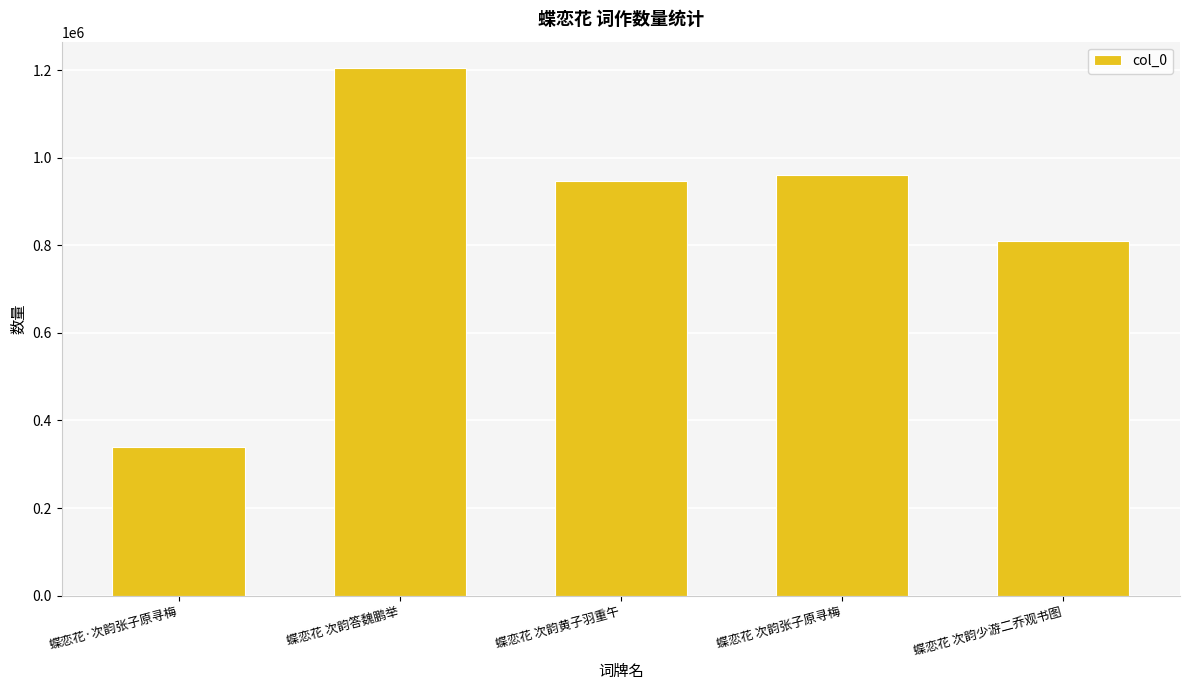

What is the label of the 2nd bar from the right?

蝶恋花 次韵张子原寻梅